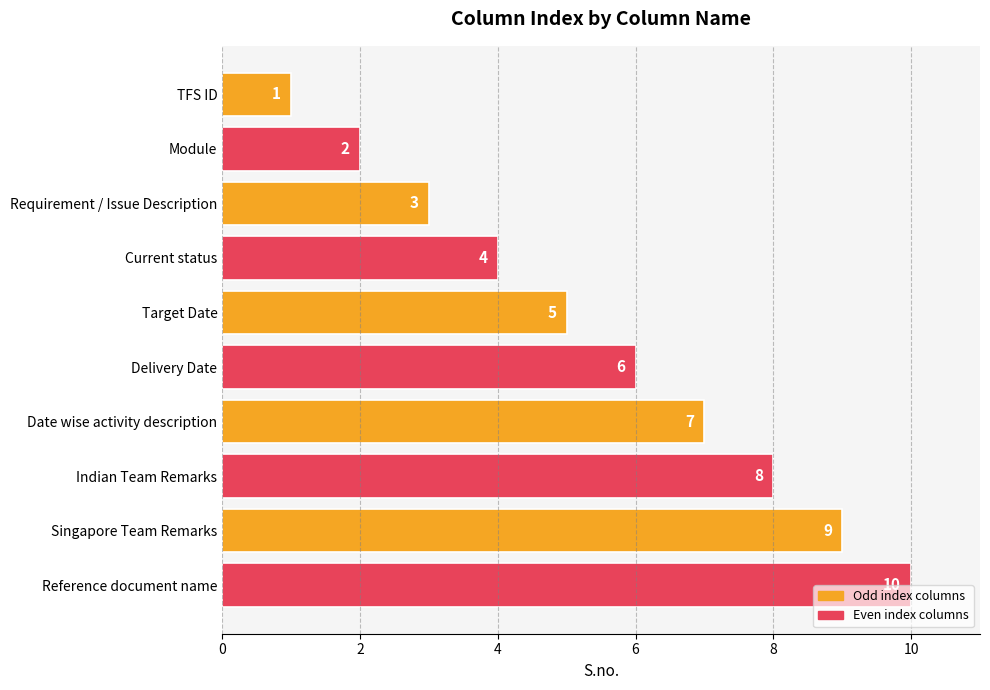

The chart shows a value of 10 at Reference document name. True or false?

True